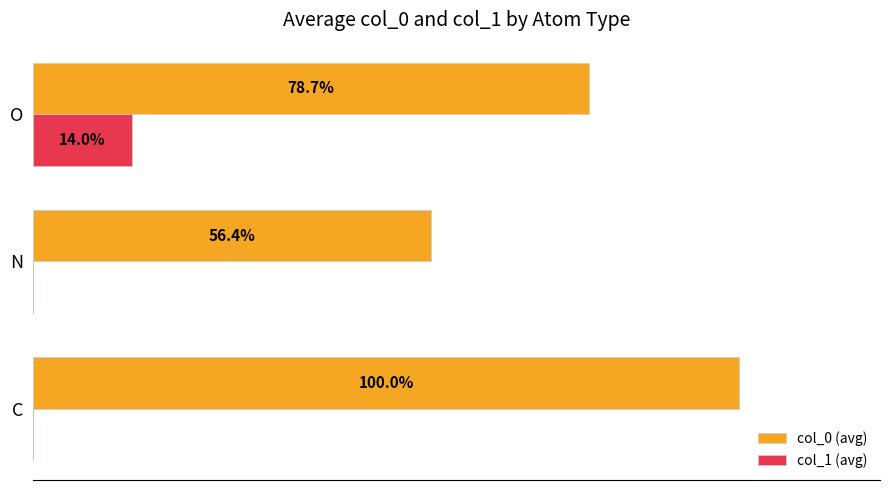

At how many categories does at least one series exceed -97?

3